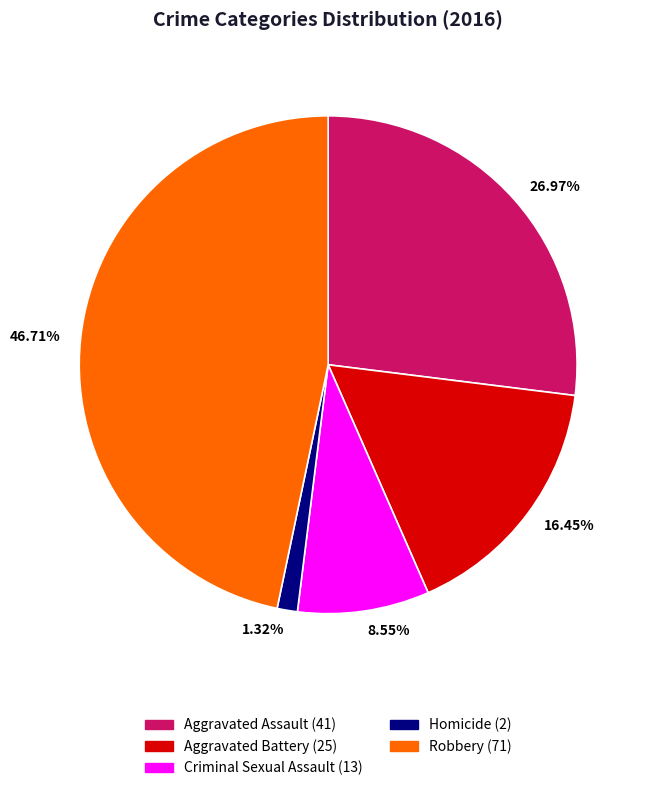

Which slice is the largest?

Robbery